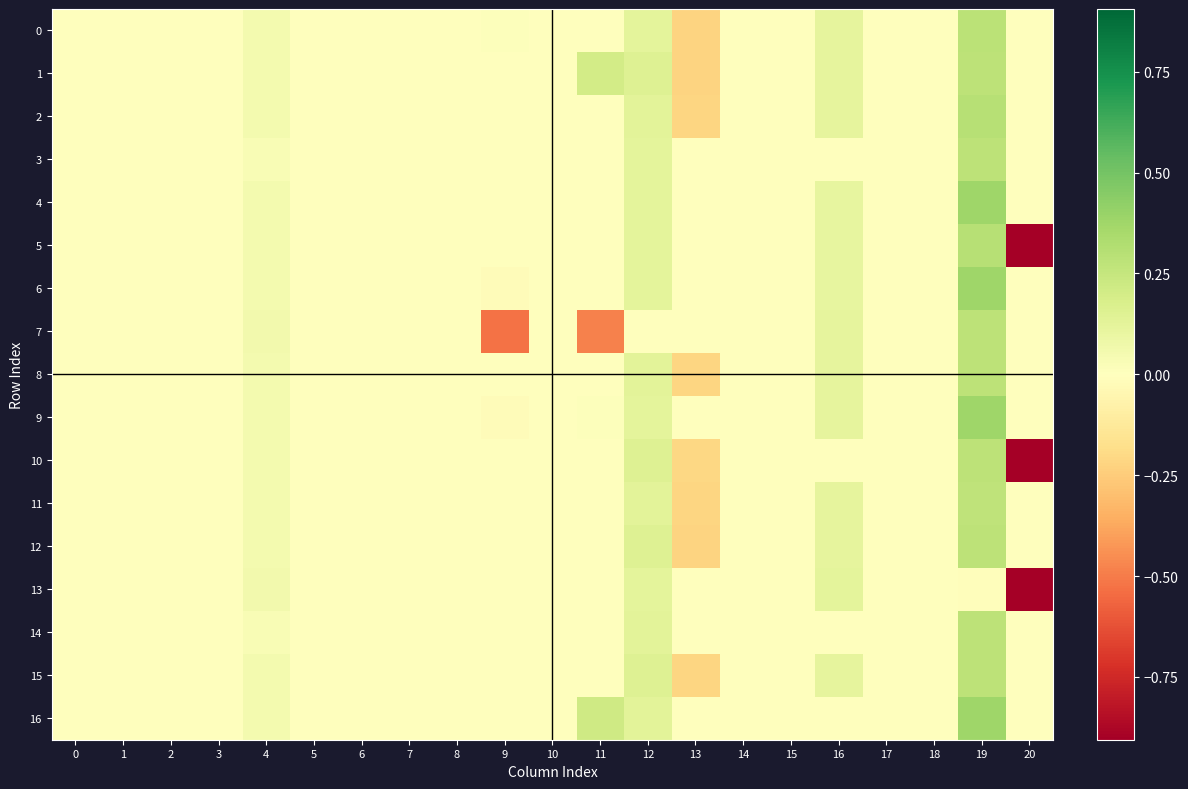

What is the spread (max minus min) of values at 12?

0.2